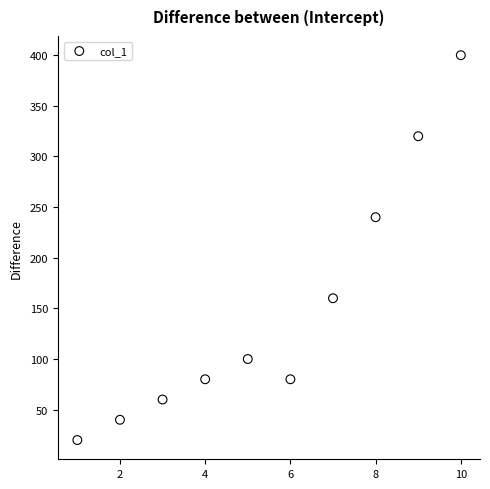

What Y value in the scatter plot is closest to 210?

240